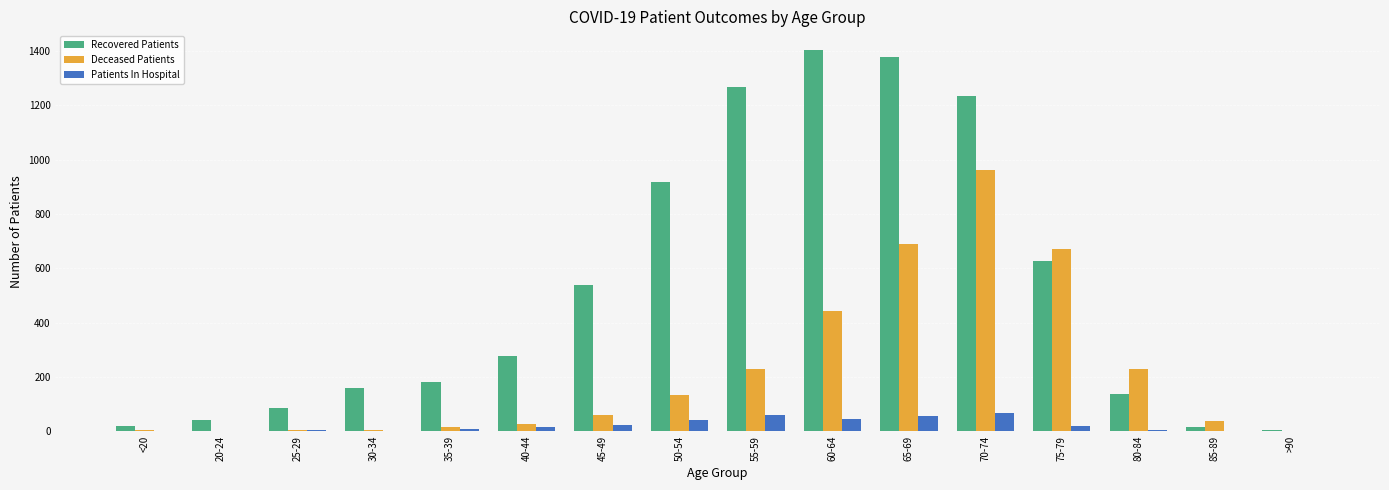

Which series has the largest total across all categories?

Recovered Patients